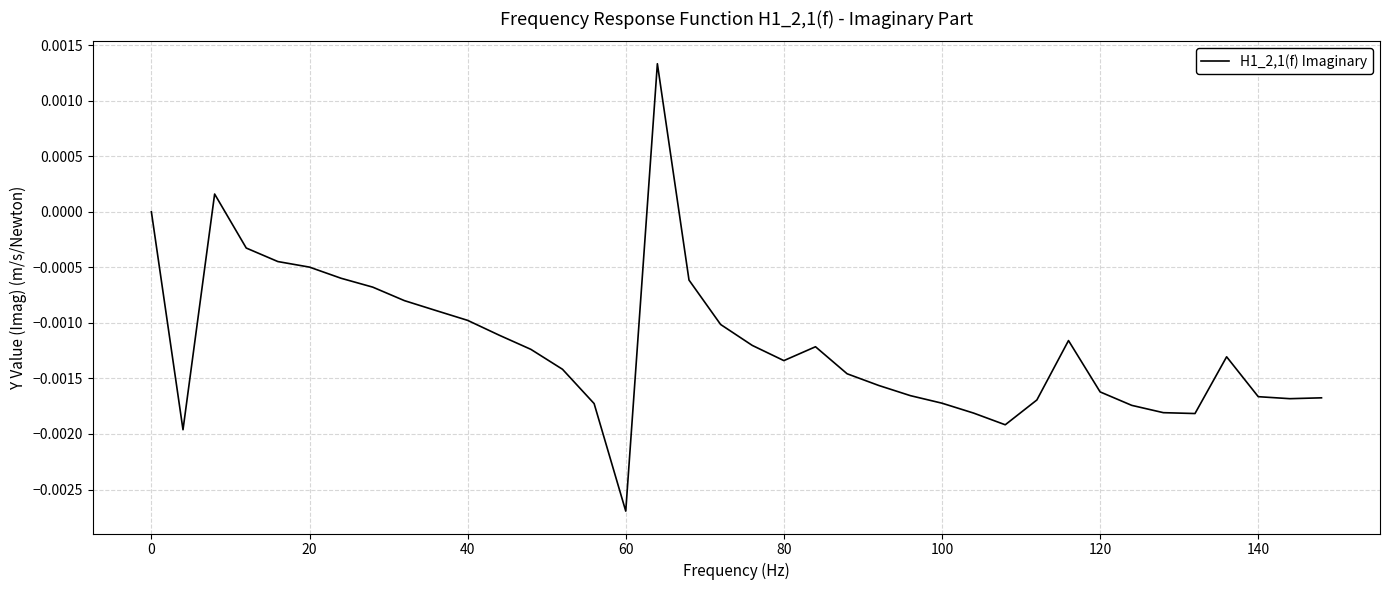

How many lines are shown in the chart?

1